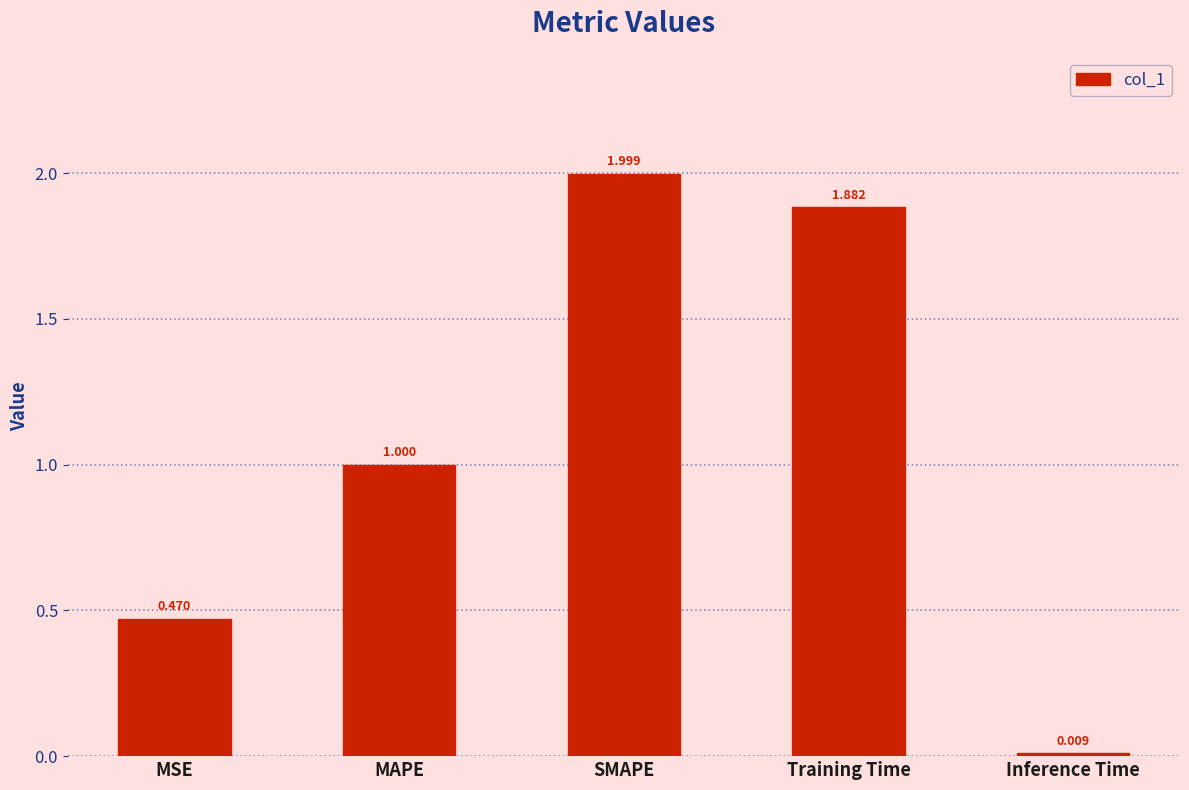

How many data points does each series have?

5